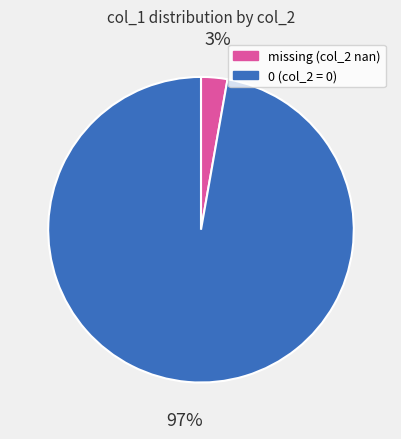

Does any single category account for the majority?

Yes